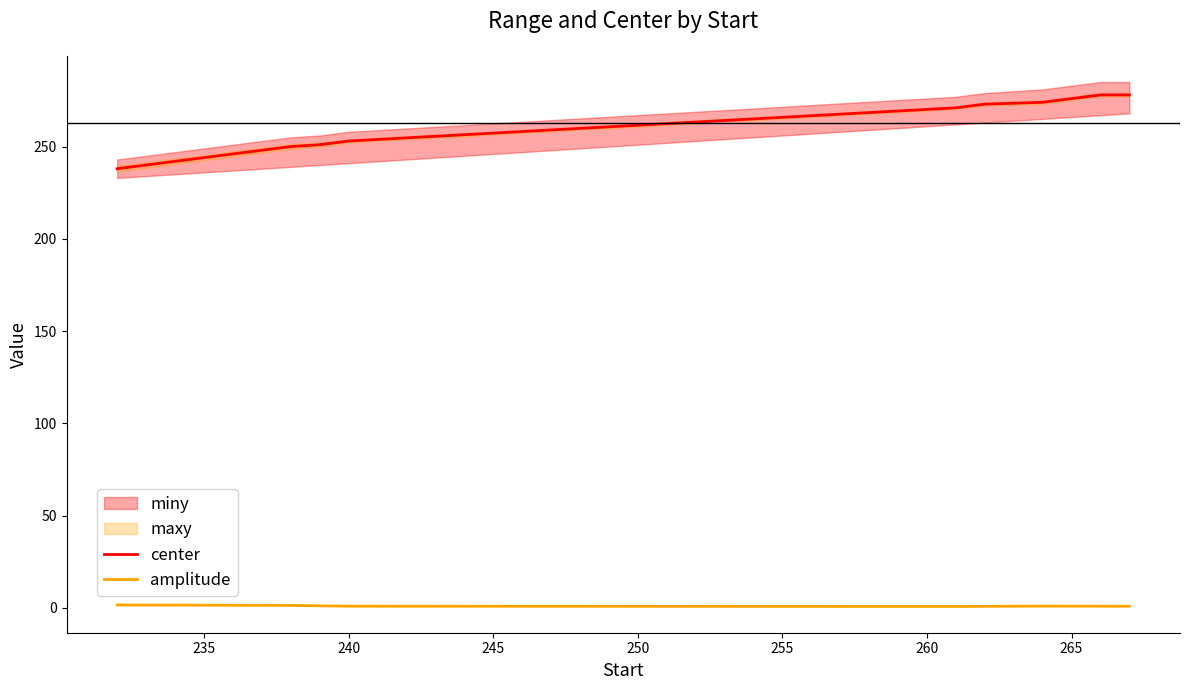

True or false: amplitude and center intersect in this chart.

False